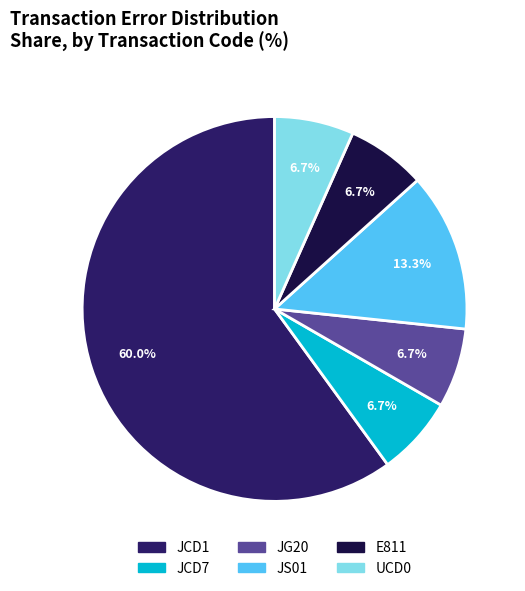

What percentage is NOT represented by JS01?

86.7%